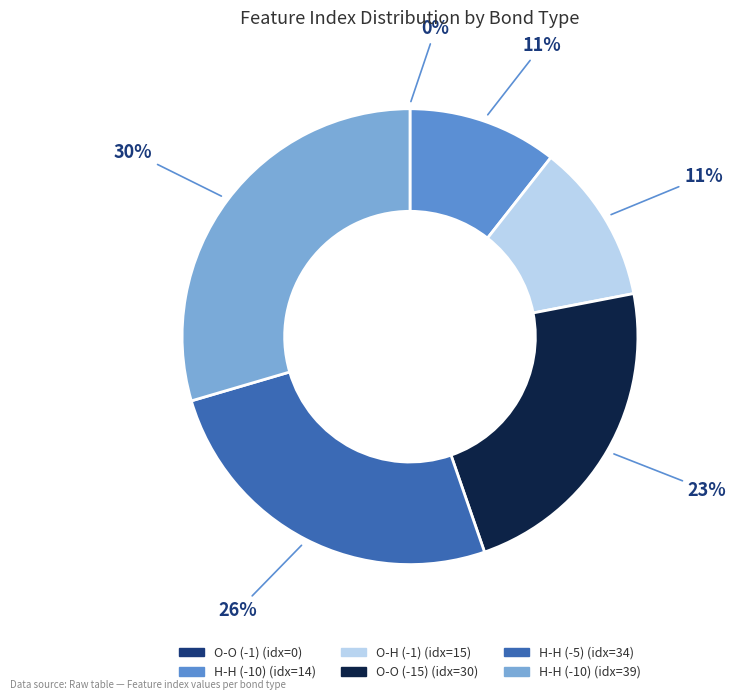

Is there any slice that represents more than half of the pie?

No